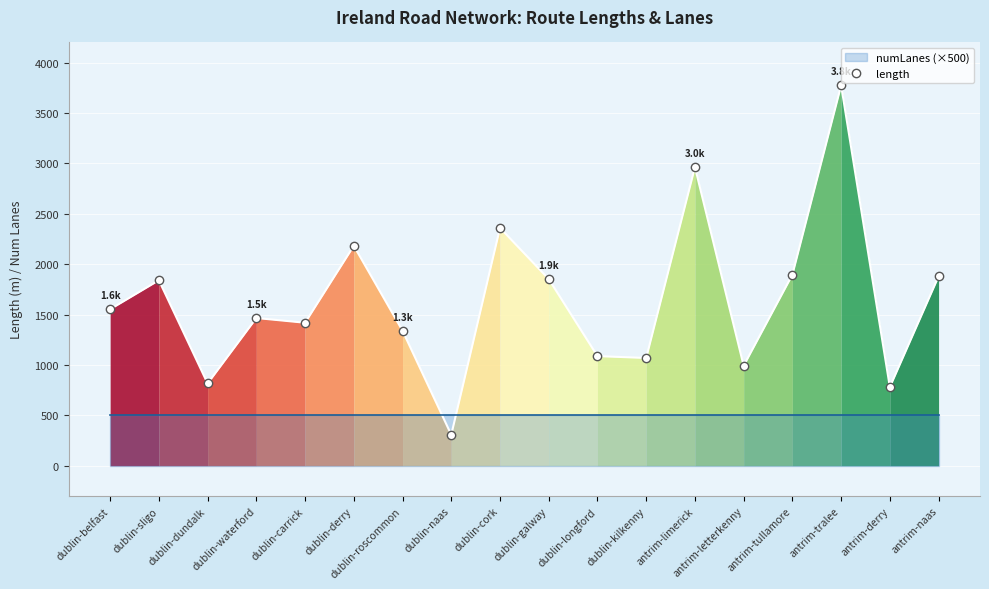

What is the label of the 10th point from the right?

dublin-cork